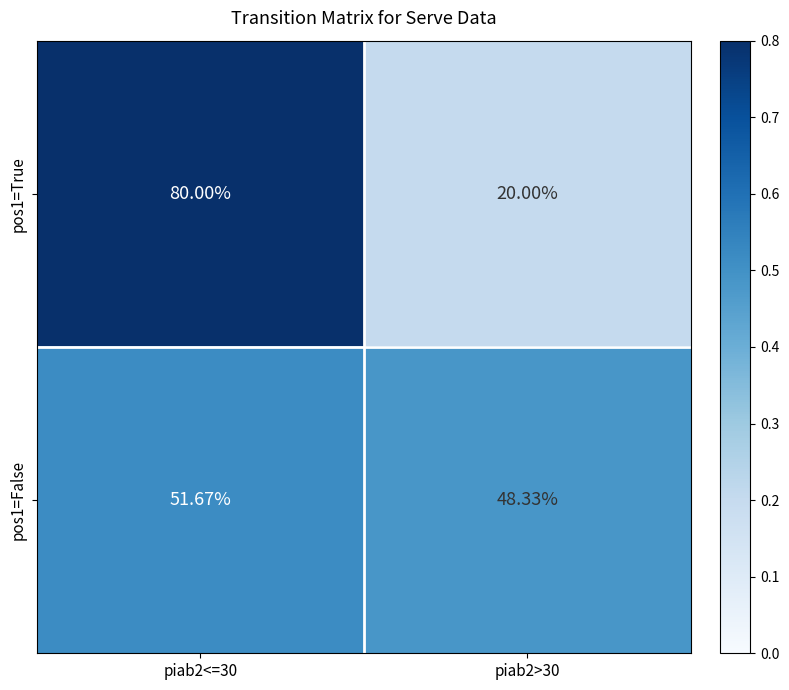

Is the value of pos1=True at piab2<=30 greater than the value of pos1=False at piab2<=30?

Yes